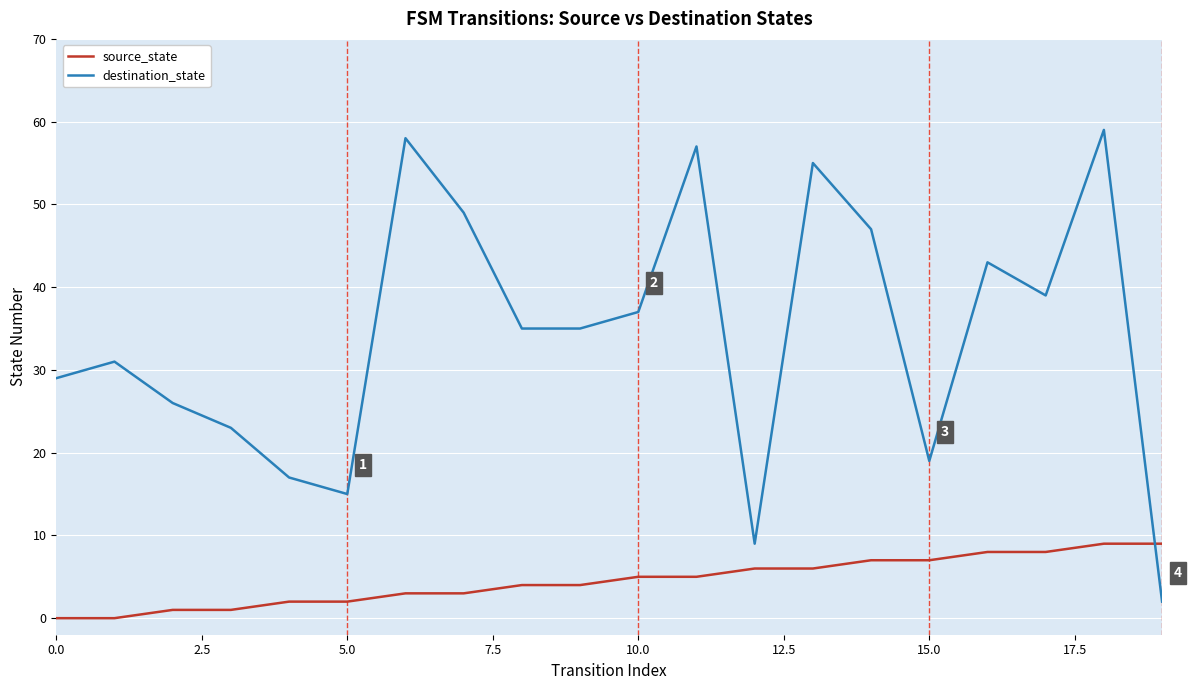

Which series ends up on top after the final intersection of source_state and destination_state?

source_state